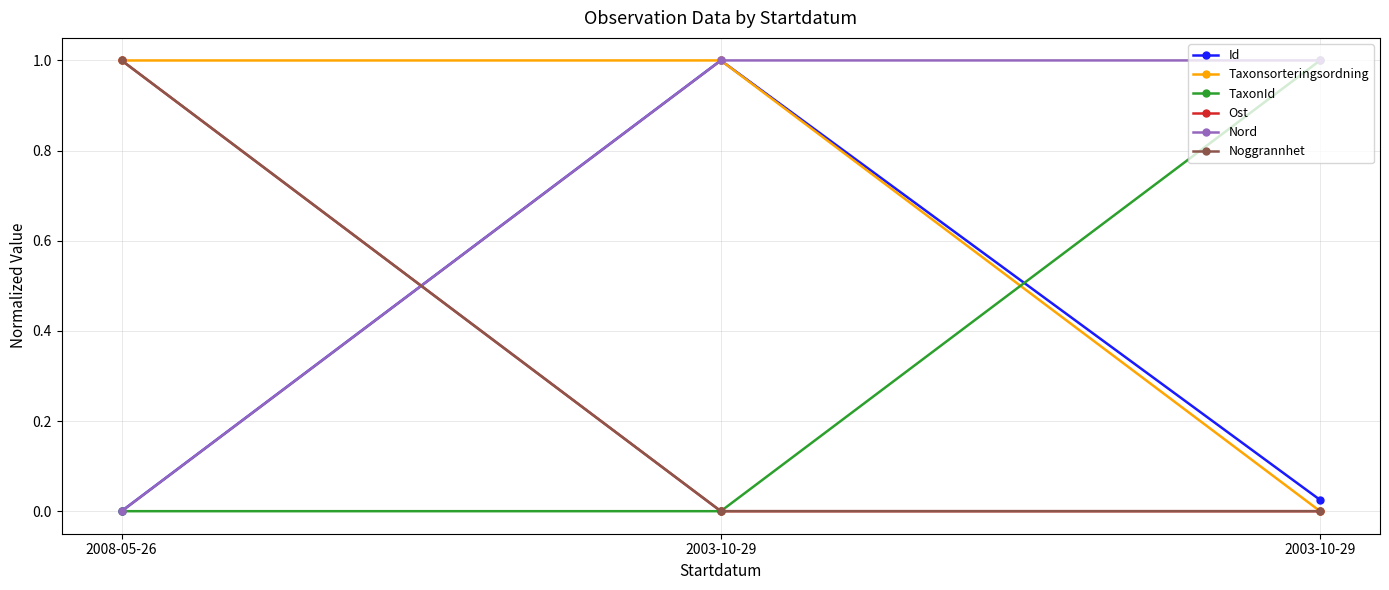

Which series has the widest spread of values?

Id